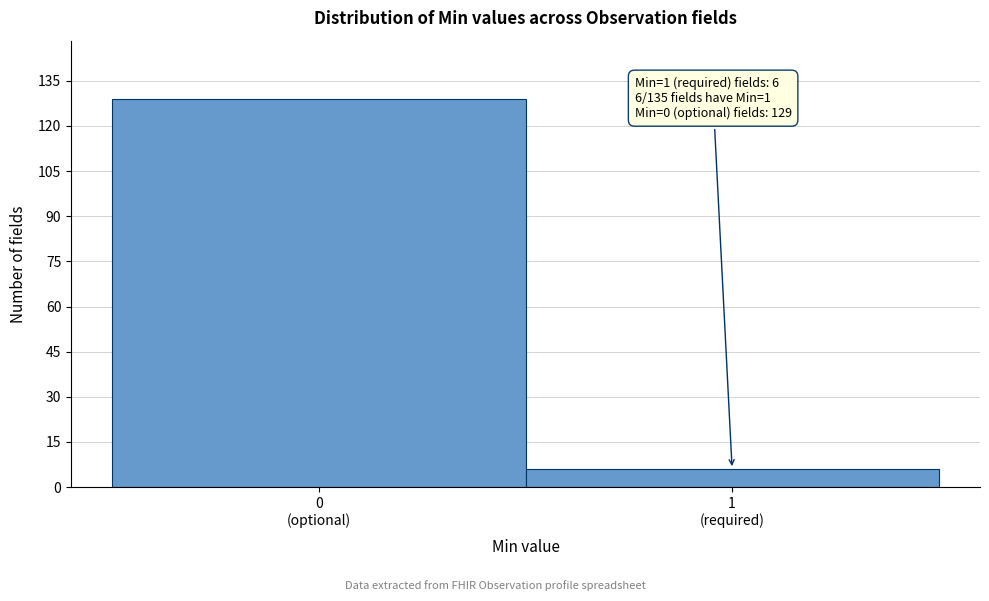

Reading left to right, extract all data points from this chart.

129	6